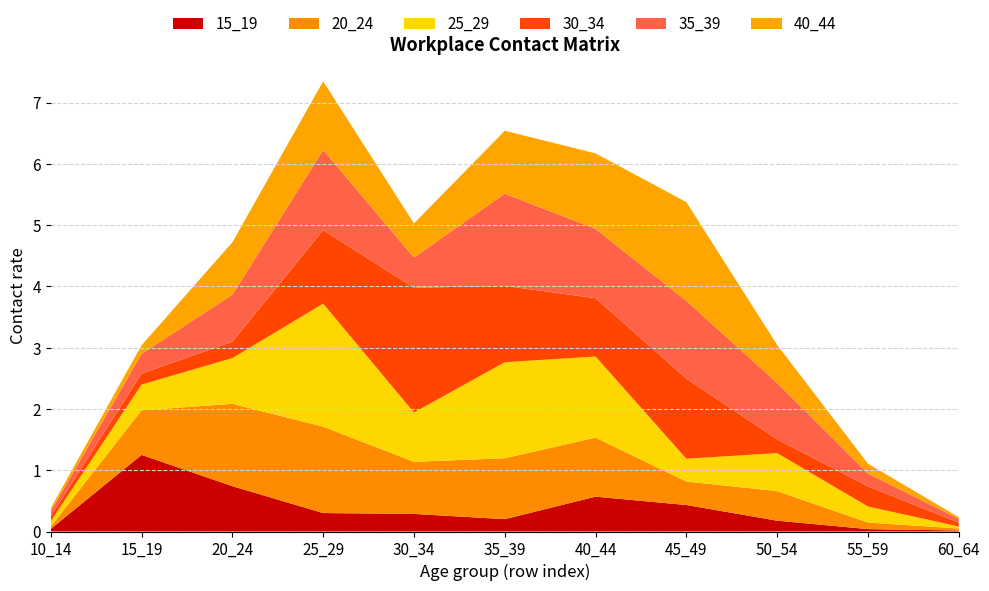

Reading left to right, extract all data points from this chart.

15_19: 10_14=0.0	15_19=1.3	20_24=0.7	25_29=0.3	30_34=0.3	35_39=0.2	40_44=0.6	45_49=0.4	50_54=0.2	55_59=0.0	60_64=0.0
20_24: 10_14=0.0	15_19=0.7	20_24=1.3	25_29=1.4	30_34=0.9	35_39=1.0	40_44=1.0	45_49=0.4	50_54=0.5	55_59=0.1	60_64=0.0
25_29: 10_14=0.1	15_19=0.4	20_24=0.7	25_29=2.0	30_34=0.8	35_39=1.6	40_44=1.3	45_49=0.4	50_54=0.6	55_59=0.3	60_64=0.0
30_34: 10_14=0.1	15_19=0.2	20_24=0.3	25_29=1.2	30_34=2.0	35_39=1.2	40_44=1.0	45_49=1.3	50_54=0.2	55_59=0.3	60_64=0.1
35_39: 10_14=0.1	15_19=0.3	20_24=0.8	25_29=1.3	30_34=0.5	35_39=1.5	40_44=1.1	45_49=1.3	50_54=0.9	55_59=0.2	60_64=0.1
40_44: 10_14=0.1	15_19=0.1	20_24=0.9	25_29=1.1	30_34=0.6	35_39=1.0	40_44=1.2	45_49=1.6	50_54=0.6	55_59=0.2	60_64=0.0